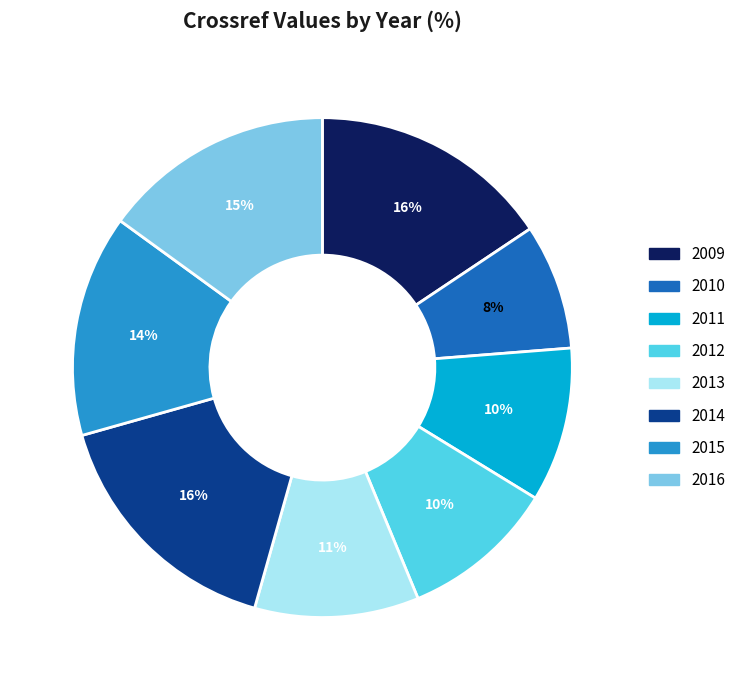

Is it true that 2013 is 23% of the pie?

False